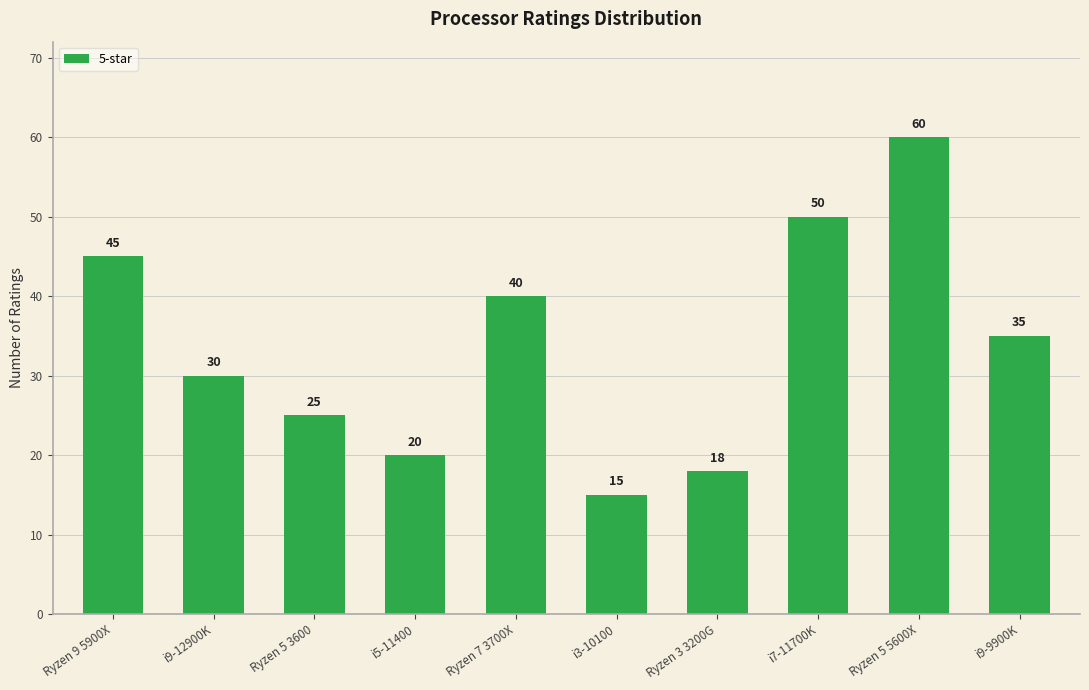

Is it true that the value at Ryzen 5 5600X is 60?

True